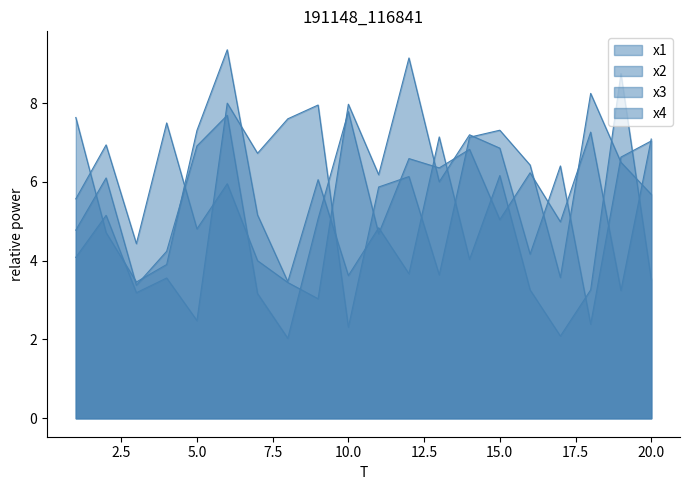

What is the difference between the x3 values at 13 and 11?

2.2